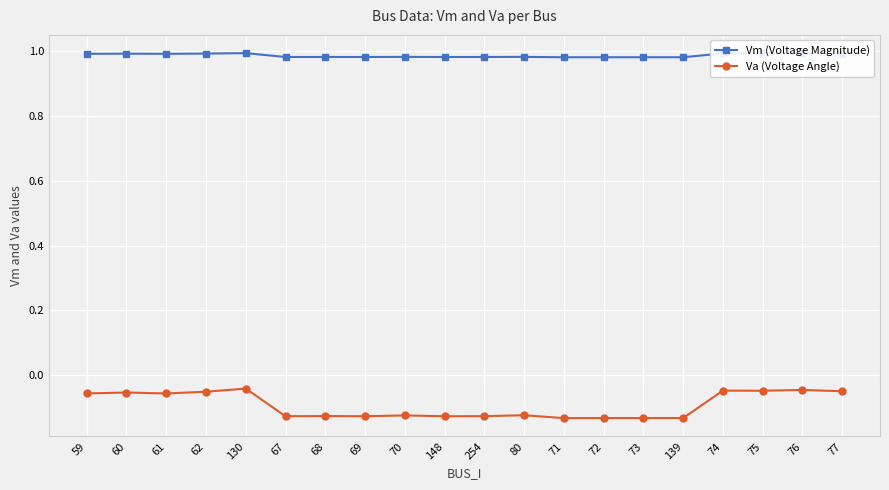

True or false: Vm (Voltage Magnitude) has more than 0 interior local peaks.

True